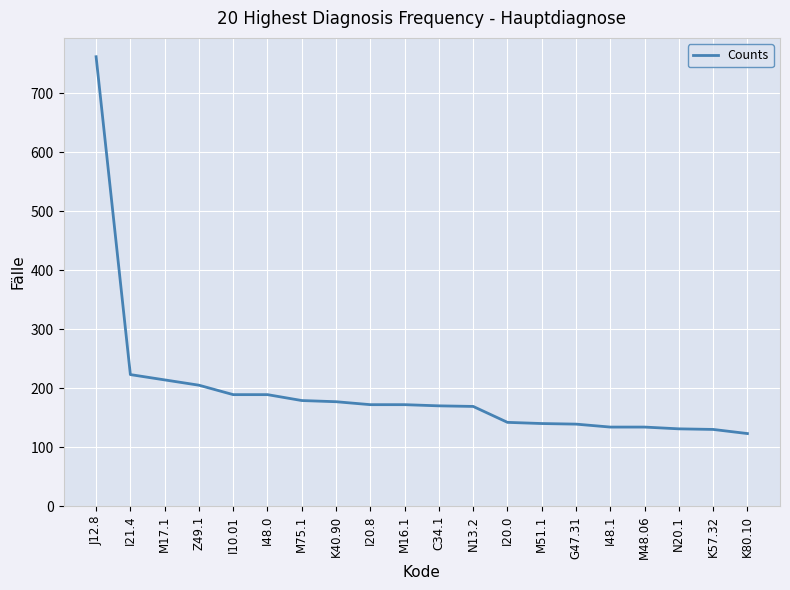

What is the difference between the maximum and minimum values?

639